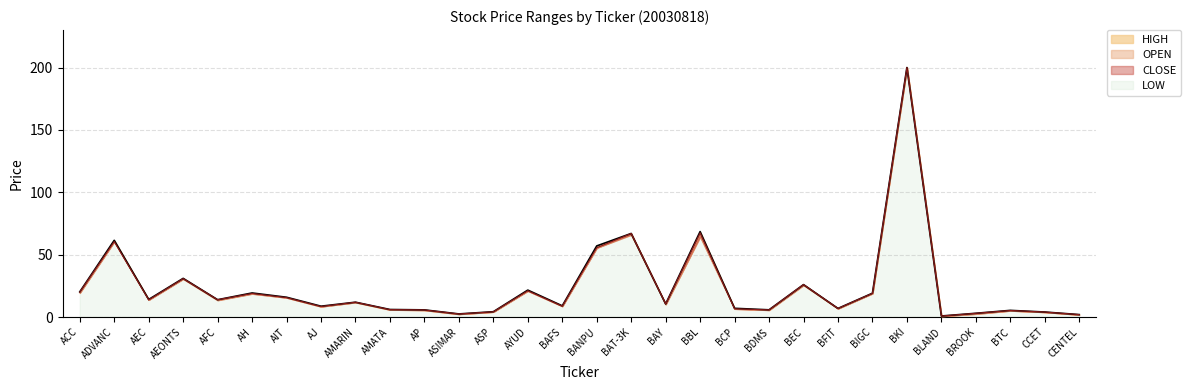

In HIGH, how many points are higher than both neighbors (excluding endpoints)?

10